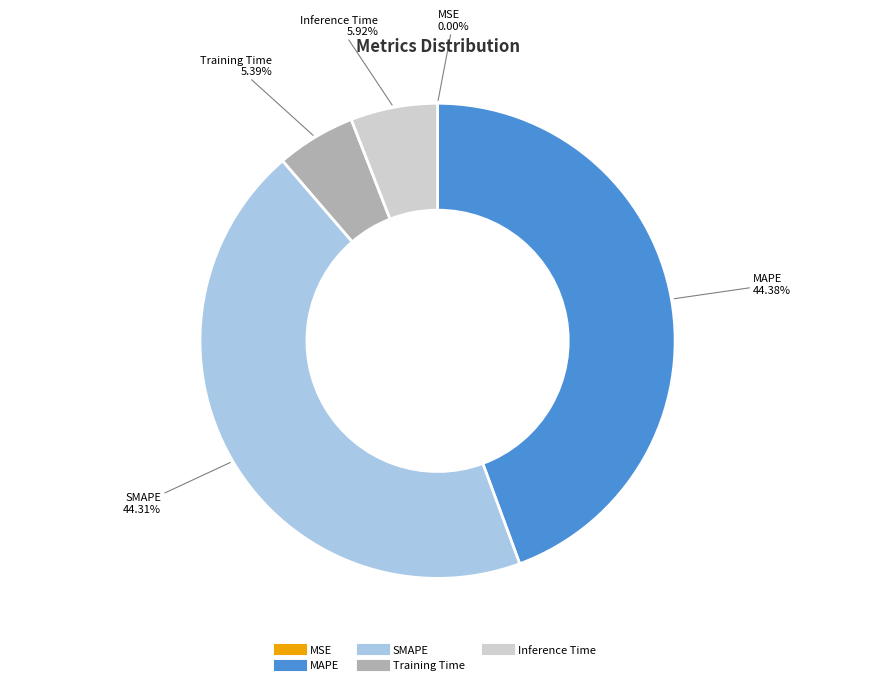

Which has a higher value, Training Time or Inference Time?

Inference Time